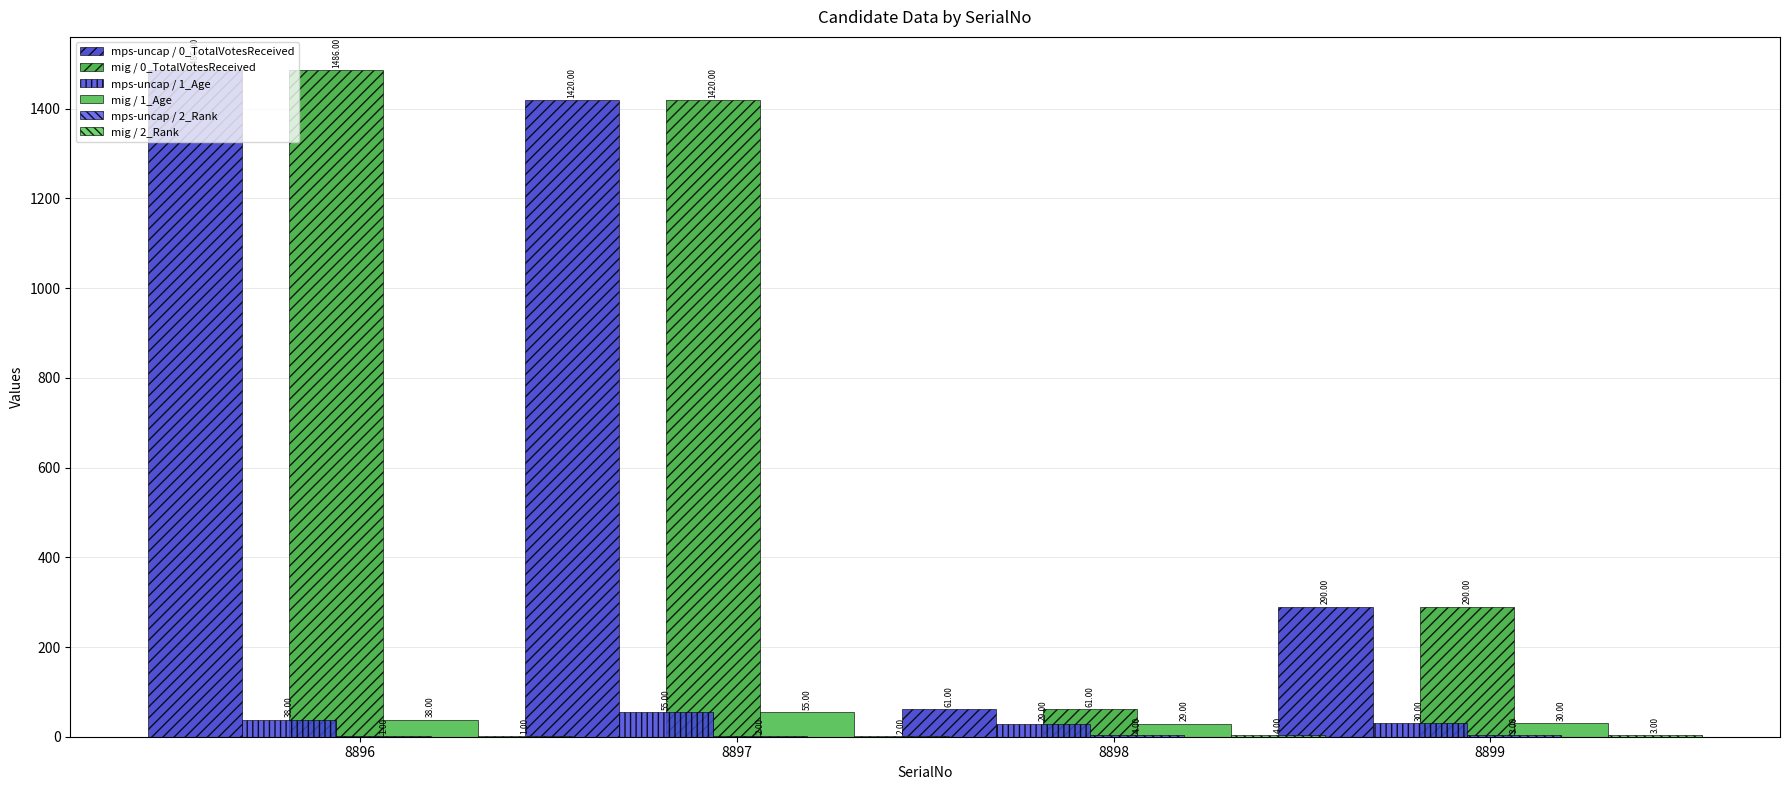

Rank the series by their maximum value, from highest to lowest.

mps-uncap / 0_TotalVotesReceived, mig / 0_TotalVotesReceived, mps-uncap / 1_Age, mig / 1_Age, mps-uncap / 2_Rank, mig / 2_Rank